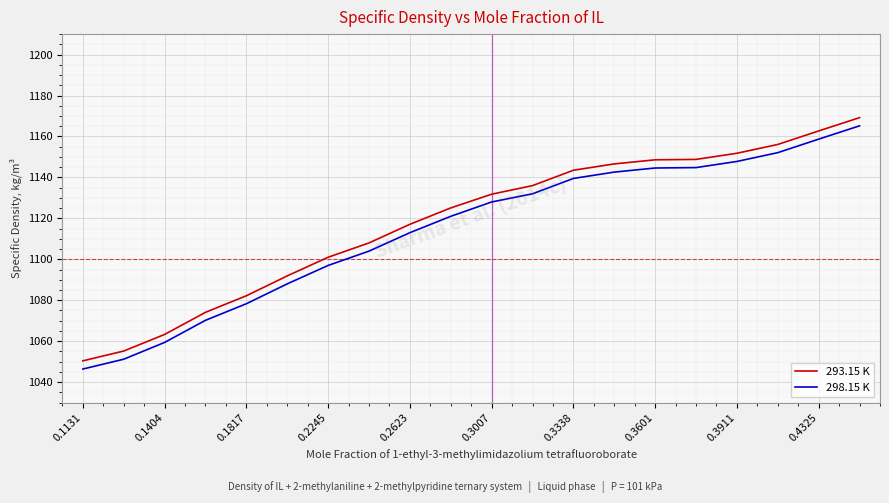

What is the maximum value for 298.15 K?

1165.2